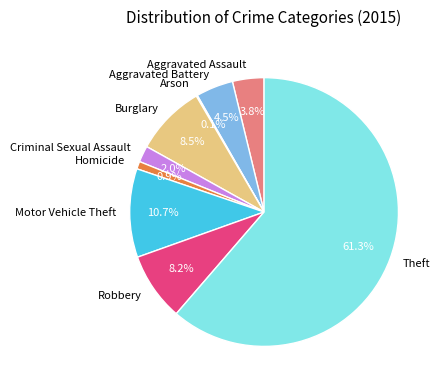

Combined, what portion of the pie is Theft and Aggravated Assault?

65.1%